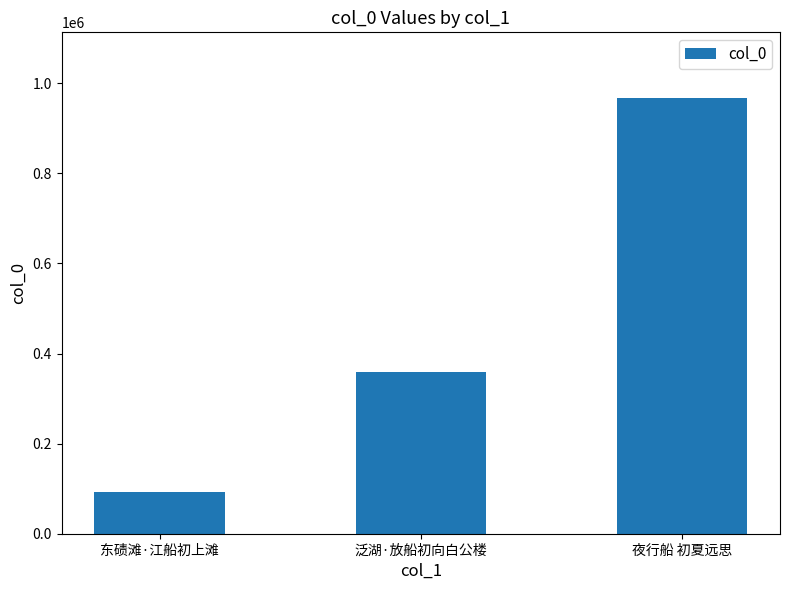

How many data points are less than 359553?

1